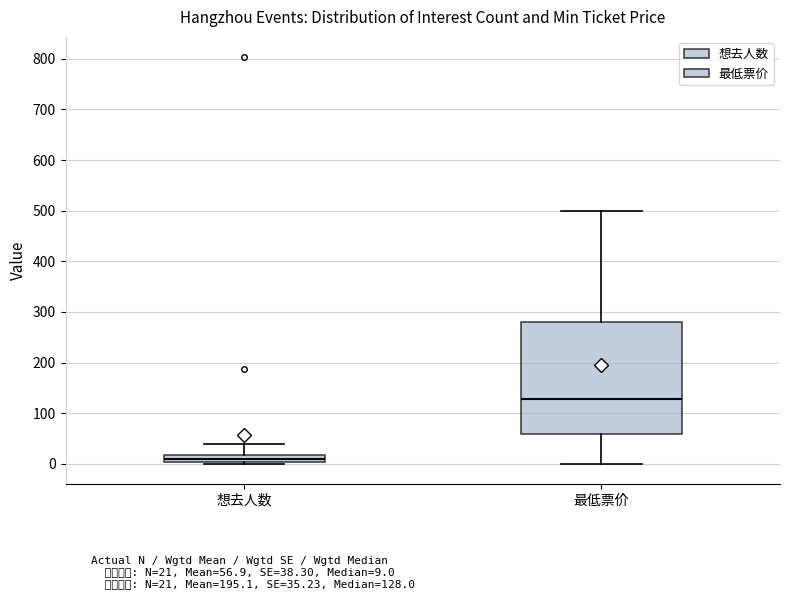

Reading left to right, transcribe this box plot: for each box, give where its median line is, the range the box spans, and where its two whiskers end, as read against the y-axis. The values are not printed on the chart, so give them approximately, as read against the axis.

想去人数: median 10, box 0 to 20, whiskers 0 to 40
最低票价: median 130, box 60 to 280, whiskers 0 to 500